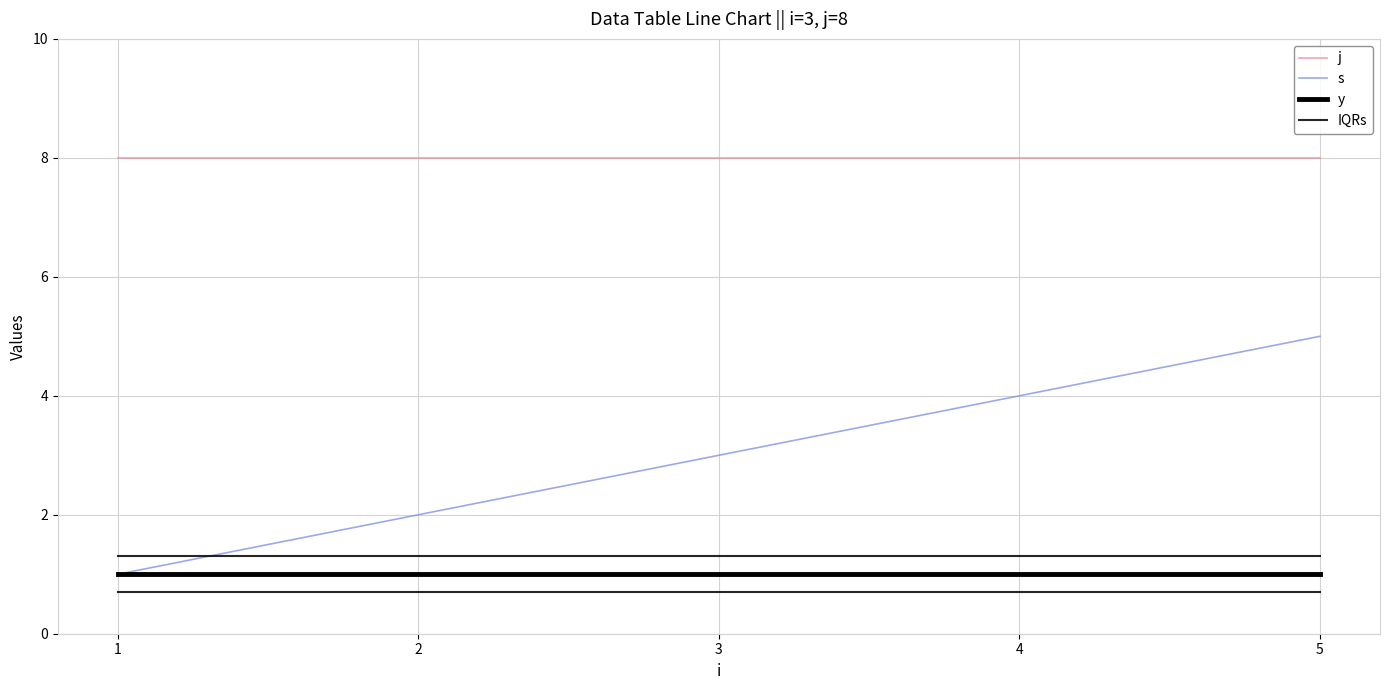

What is the value of the s point at the 3rd from the left?

3.0